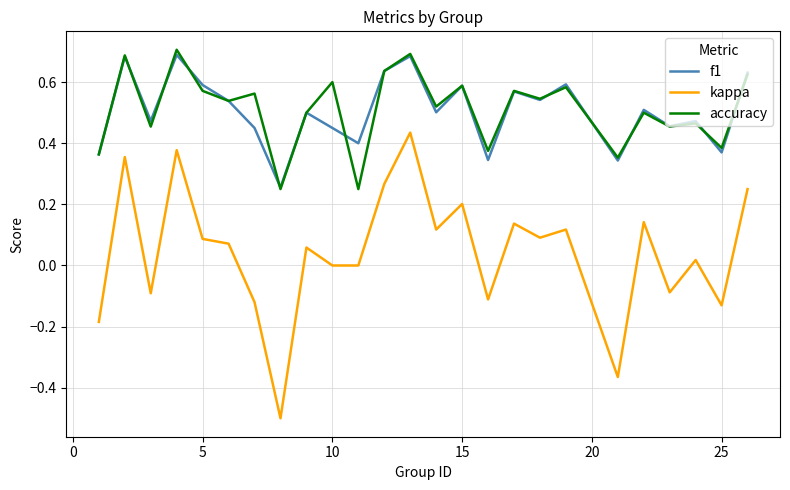

True or false: kappa and f1 cross at least once.

False